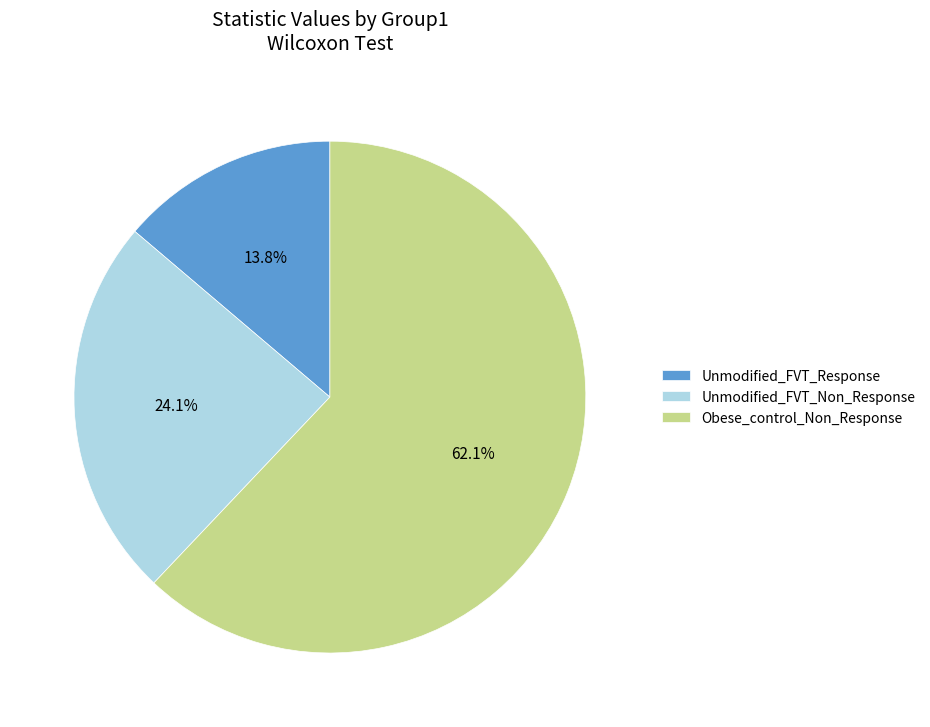

What is the total percentage of Unmodified_FVT_Response and Unmodified_FVT_Non_Response?

37.9%